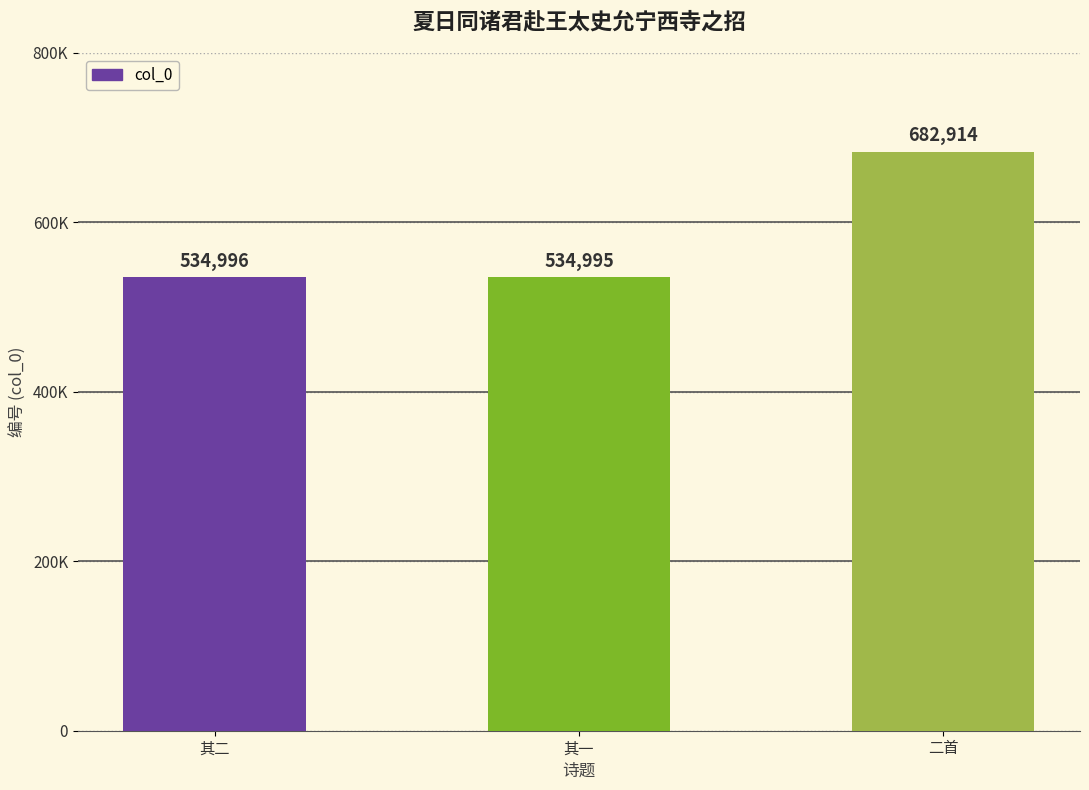

Reading left to right, list all the values displayed in this chart.

534996	534995	682914